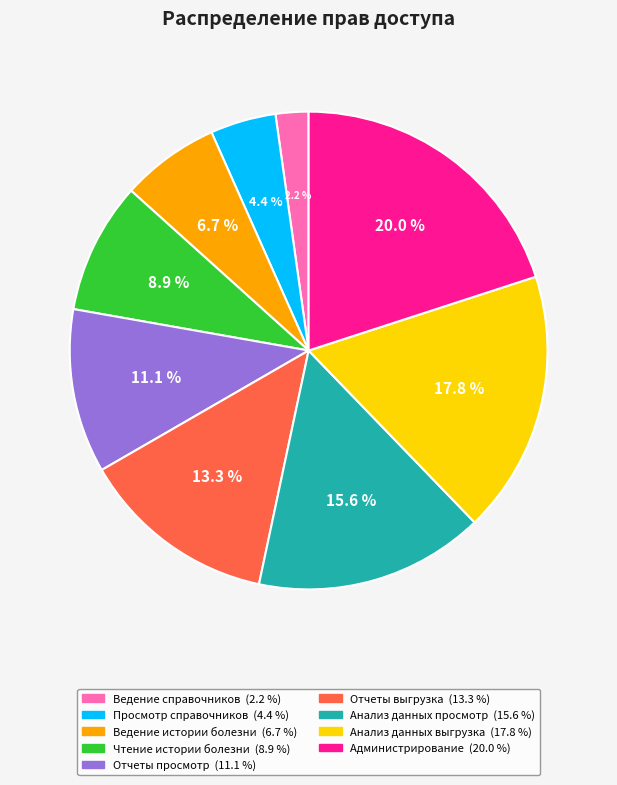

The Ведение справочников slice represents 2% of the pie. True or false?

True